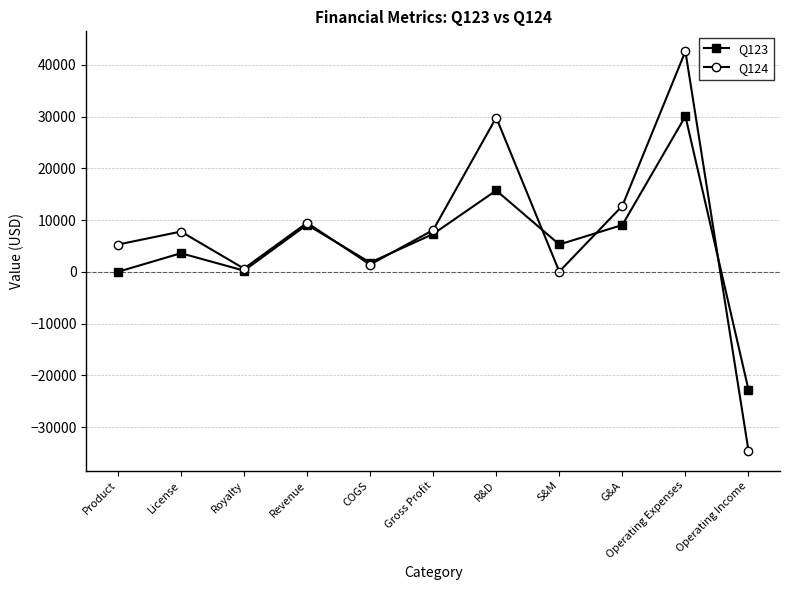

At License, list the series in order from largest to smallest.

Q124, Q123